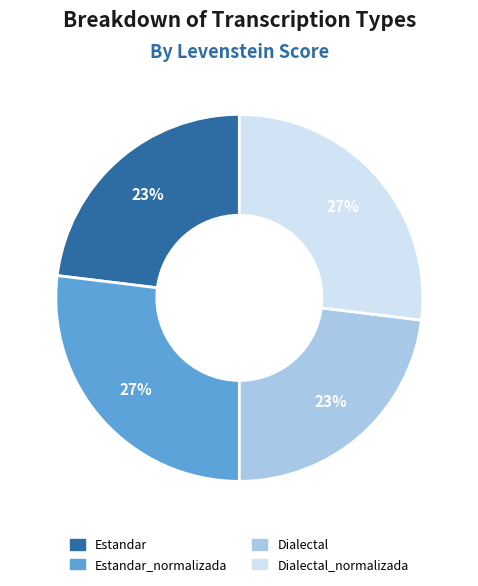

To the nearest percent, what is the difference between the largest and smallest slice percentages?

4%